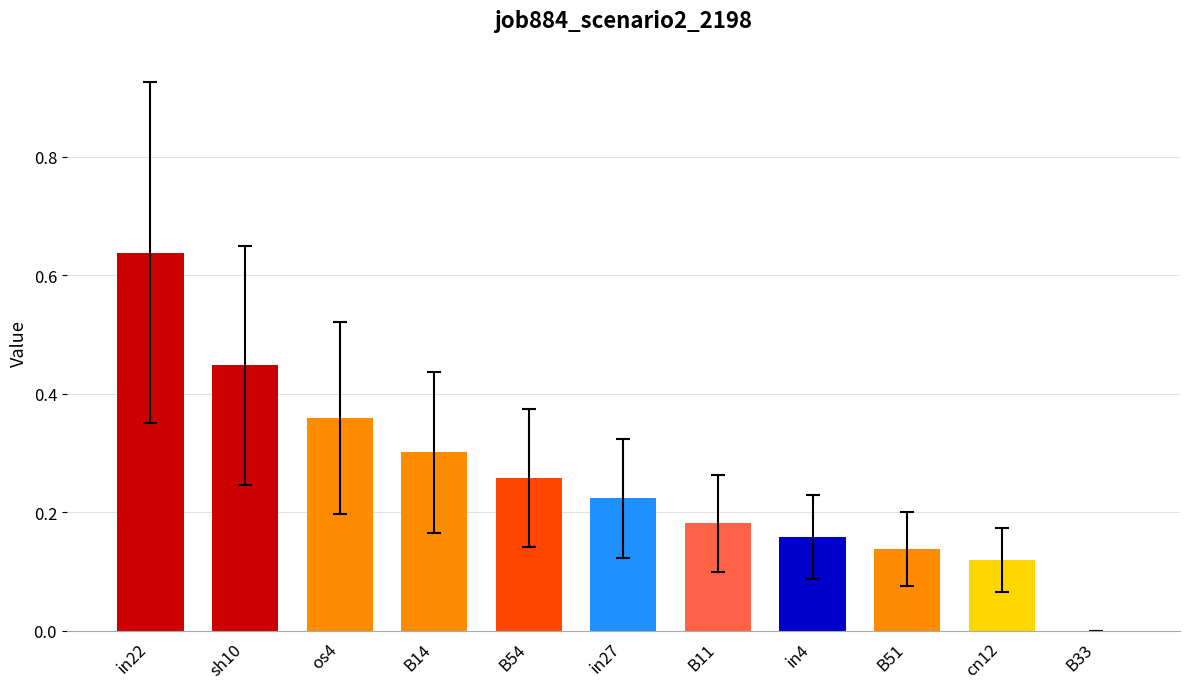

Is it true that the value at B11 is 0.3?

False